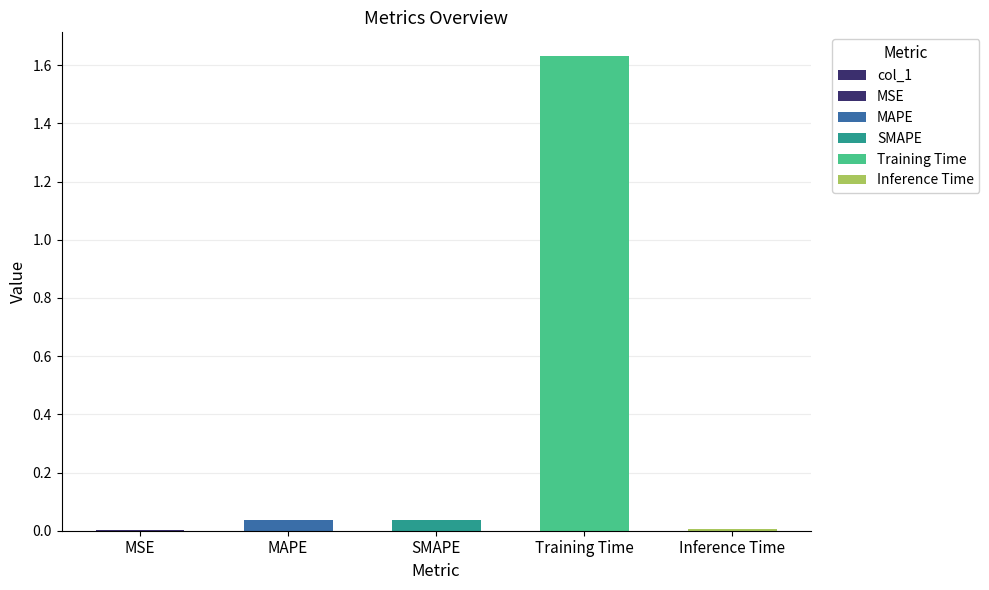

What is the difference between the maximum and minimum values?

1.6